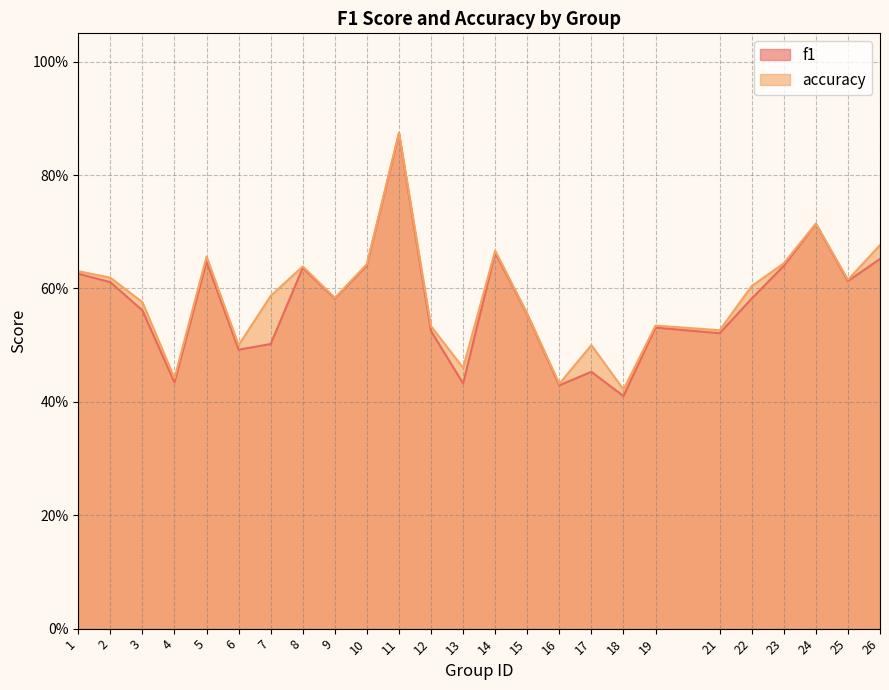

Is the value of f1 at 23 greater than the value of accuracy at 13?

Yes